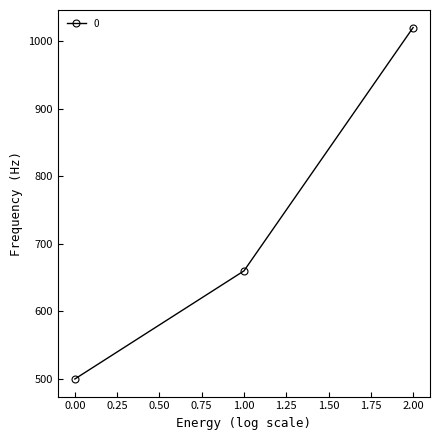

True or false: the data shows 239 at 0.00.

False